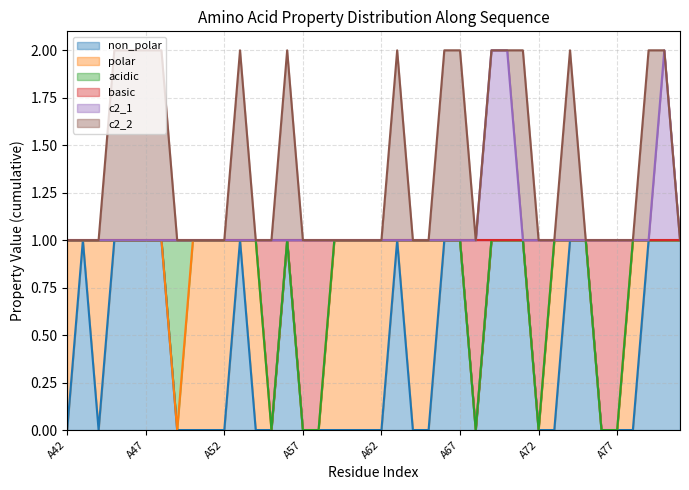

How many values in the basic series are below 1?

7